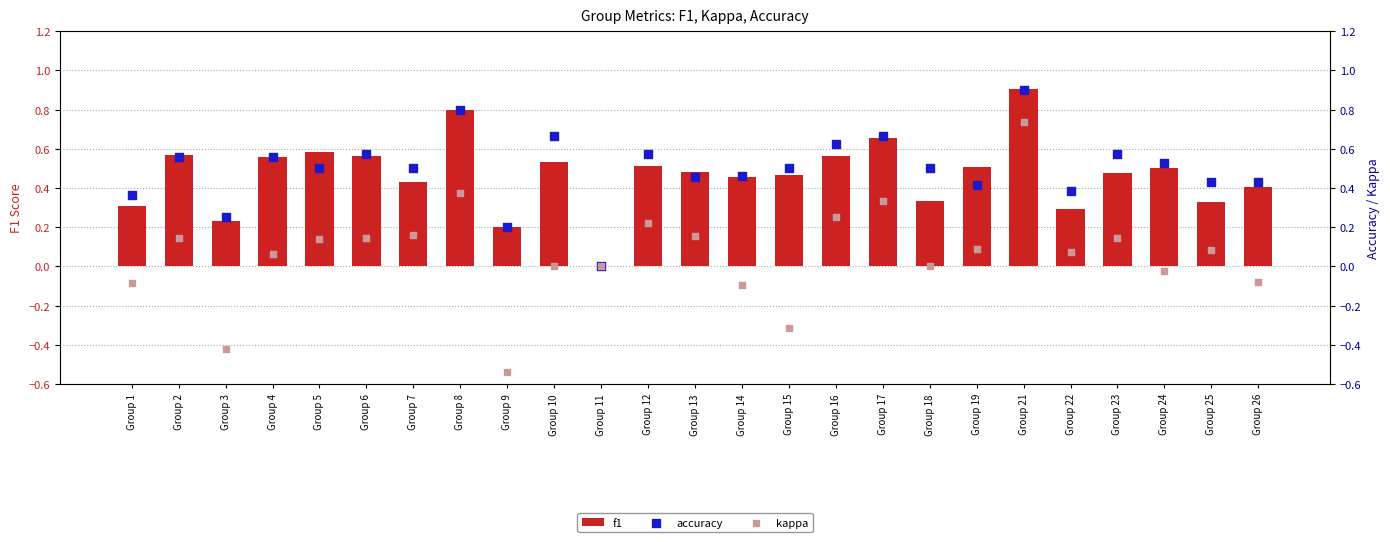

Which series contains the highest Y value?

f1